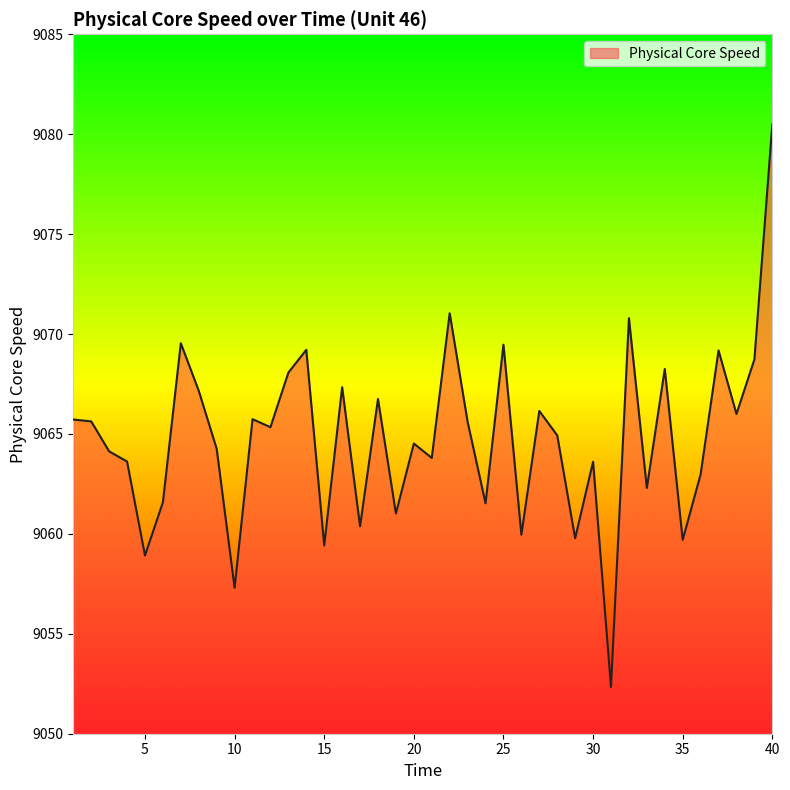

What is the difference between the second highest and second lowest values?

13.7